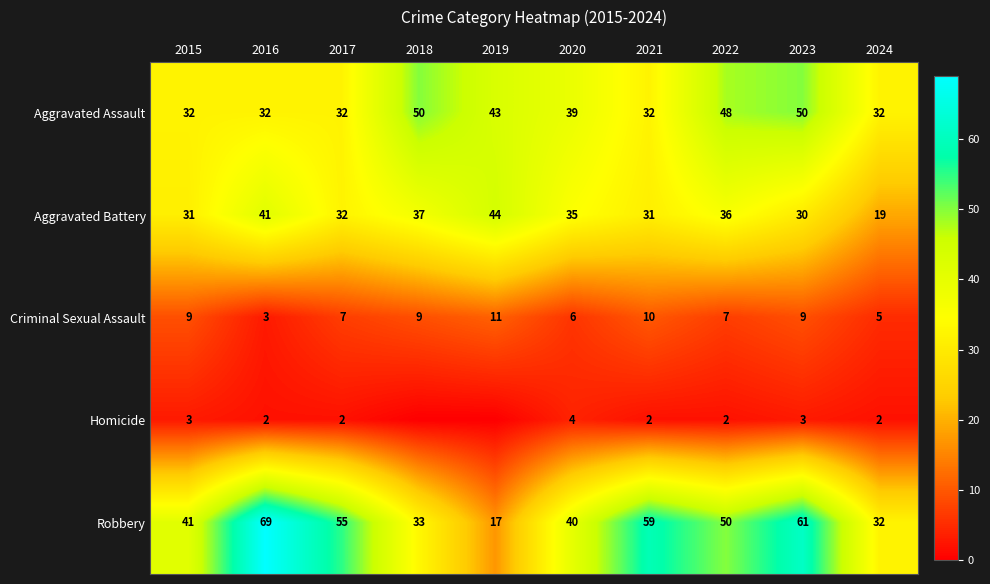

What is the maximum value for Aggravated Assault?

50